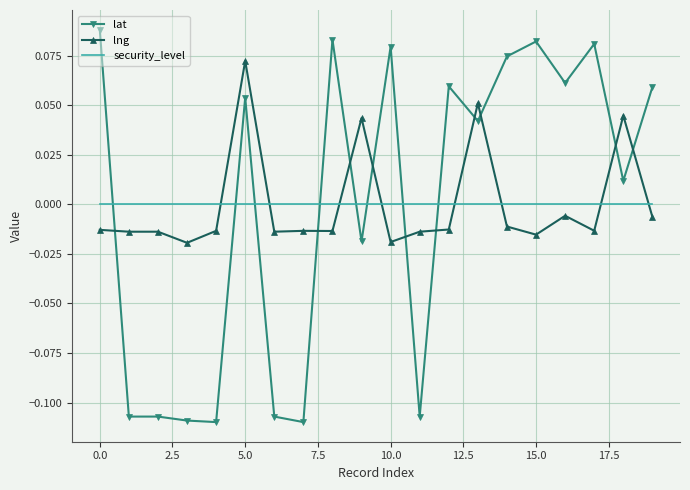

Which series has the widest spread of values?

lat